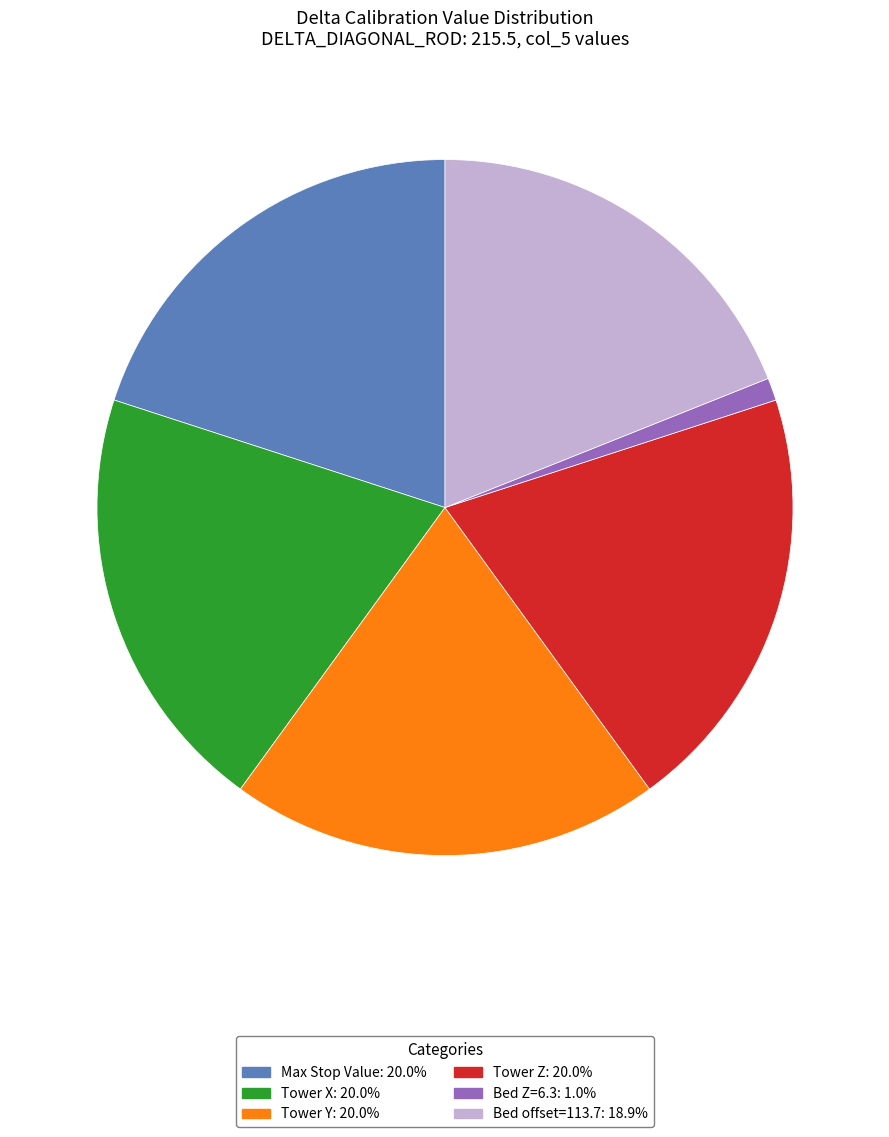

Does any single category account for the majority?

No